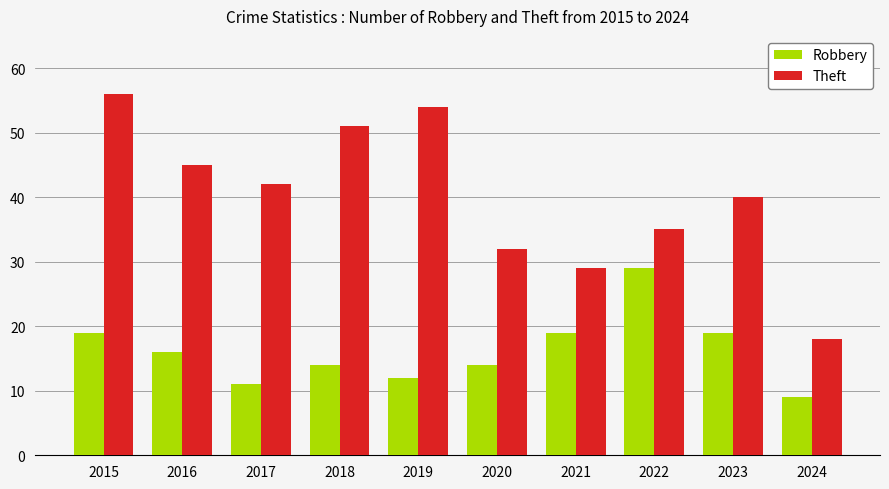

Reading right to left, transcribe all the data shown in this chart.

Robbery: 9	19	29	19	14	12	14	11	16	19
Theft: 18	40	35	29	32	54	51	42	45	56